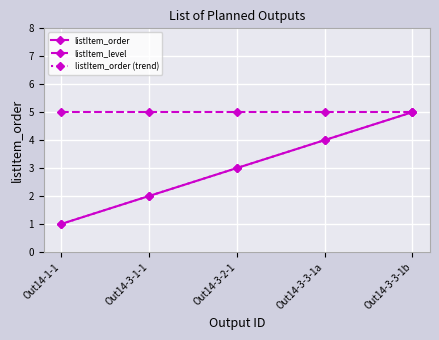

How many lines are shown in the chart?

3